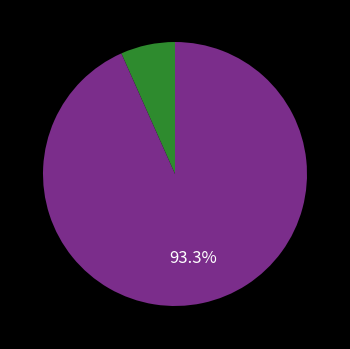

Does any single category account for the majority?

Yes